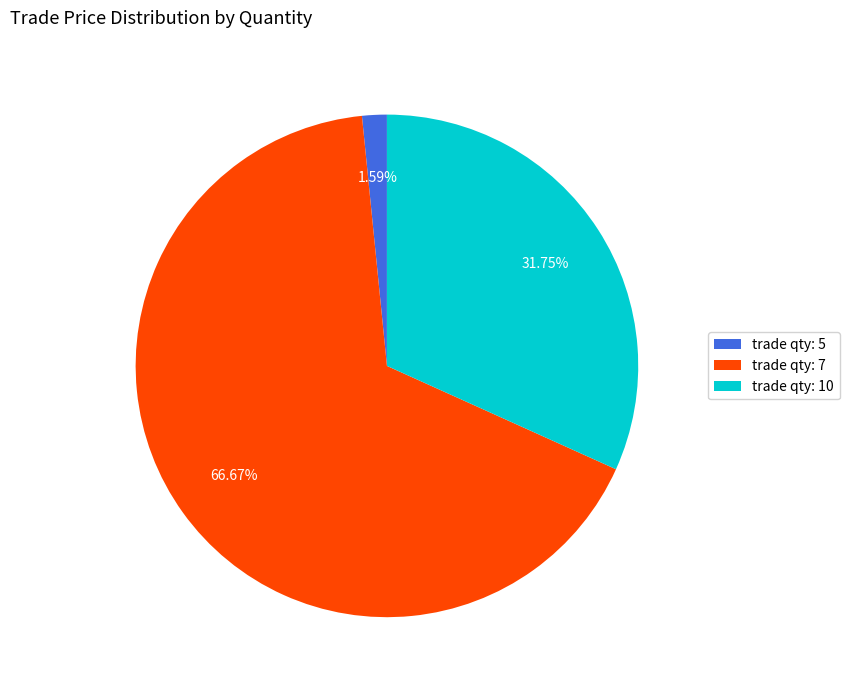

Which has a higher value, trade qty: 10 or trade qty: 7?

trade qty: 7